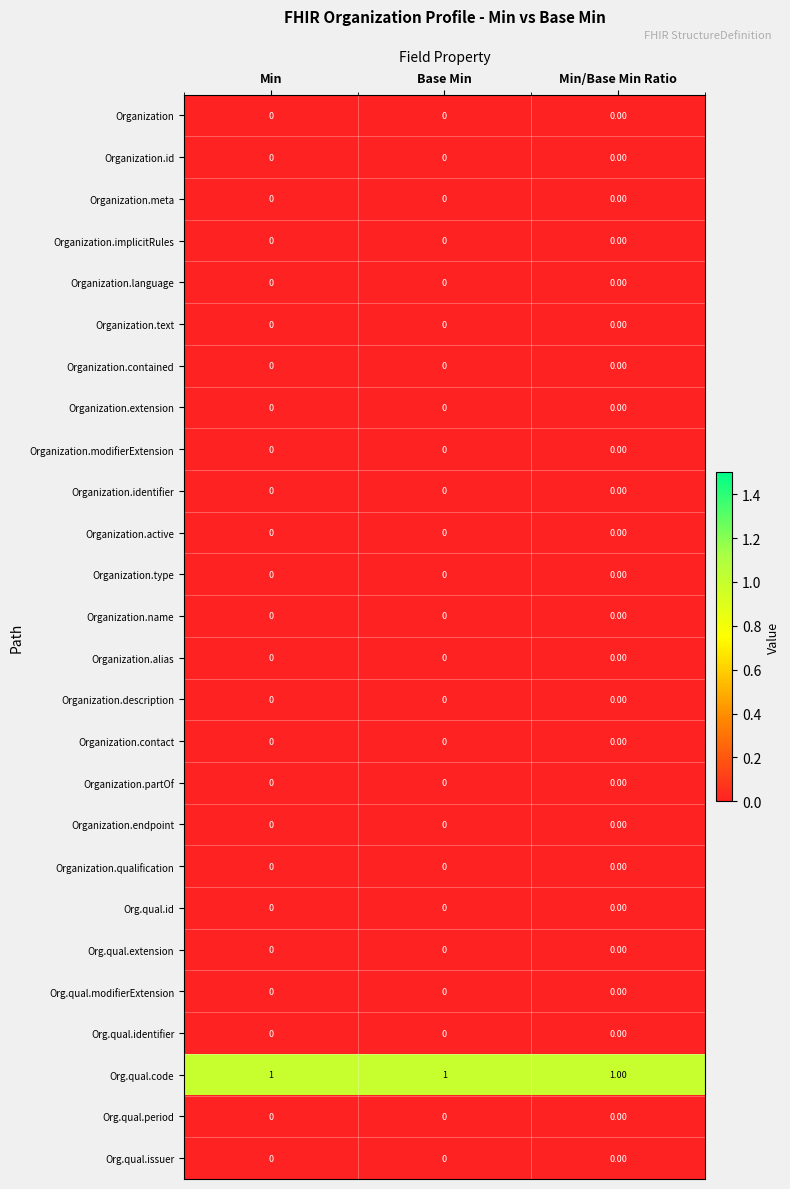

At how many categories does at least one series exceed 0?

3